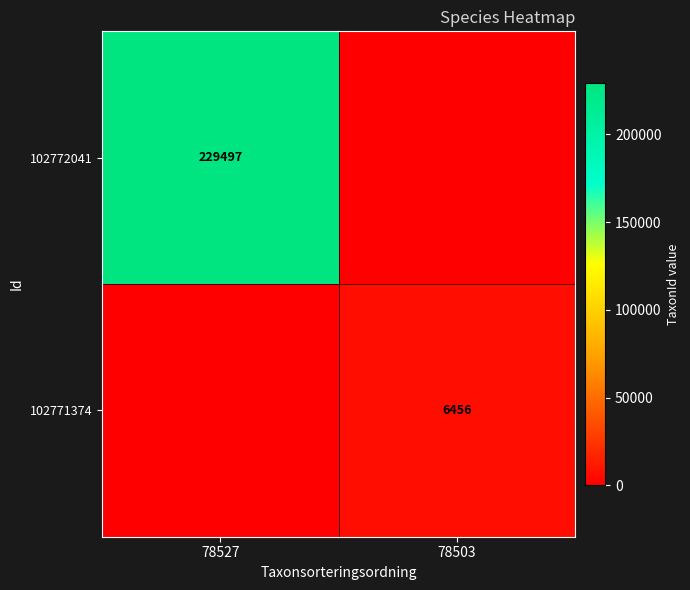

True or false: 102771374 has a value of 6456 at 78503.

True